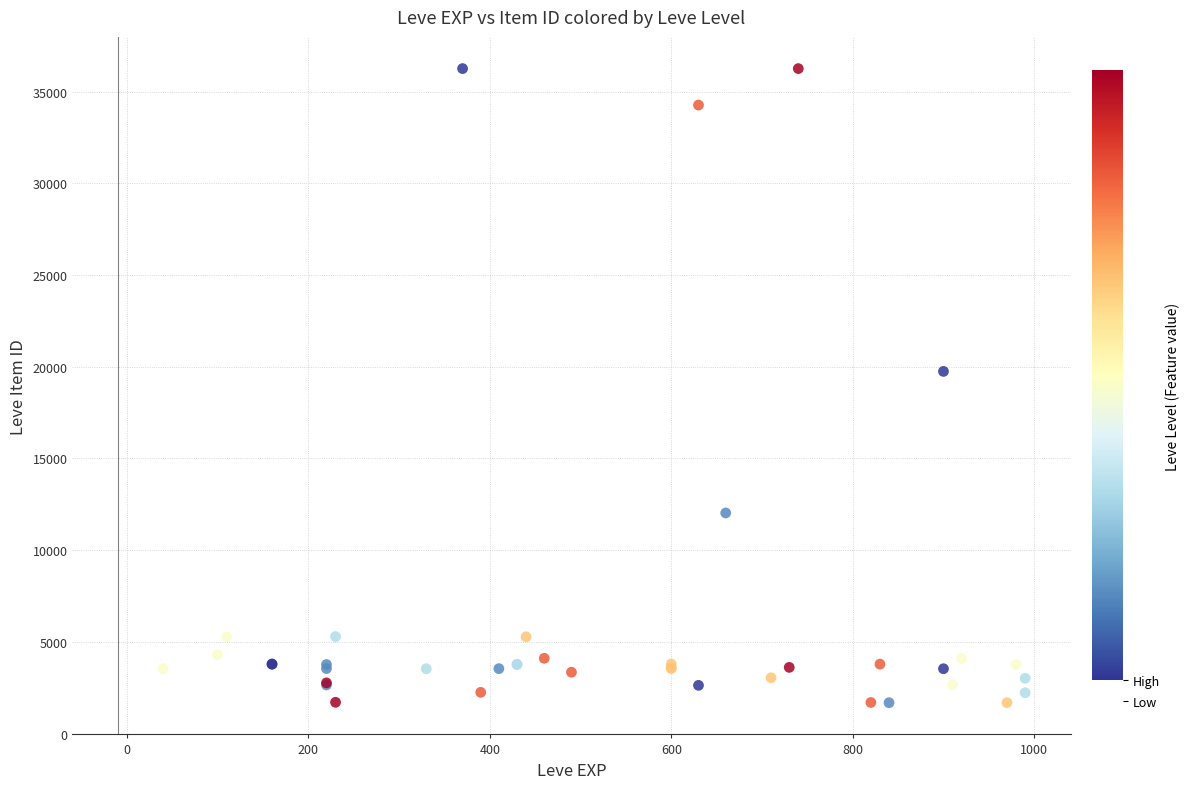

What Y value in the scatter plot is closest to 18967?

19744